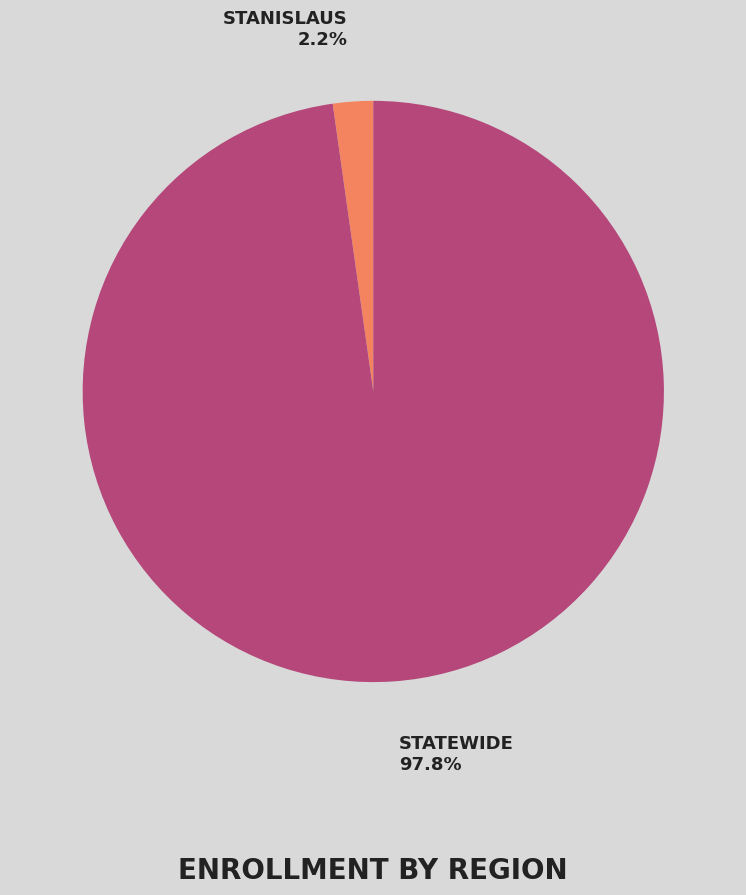

Is there any slice that represents more than half of the pie?

Yes